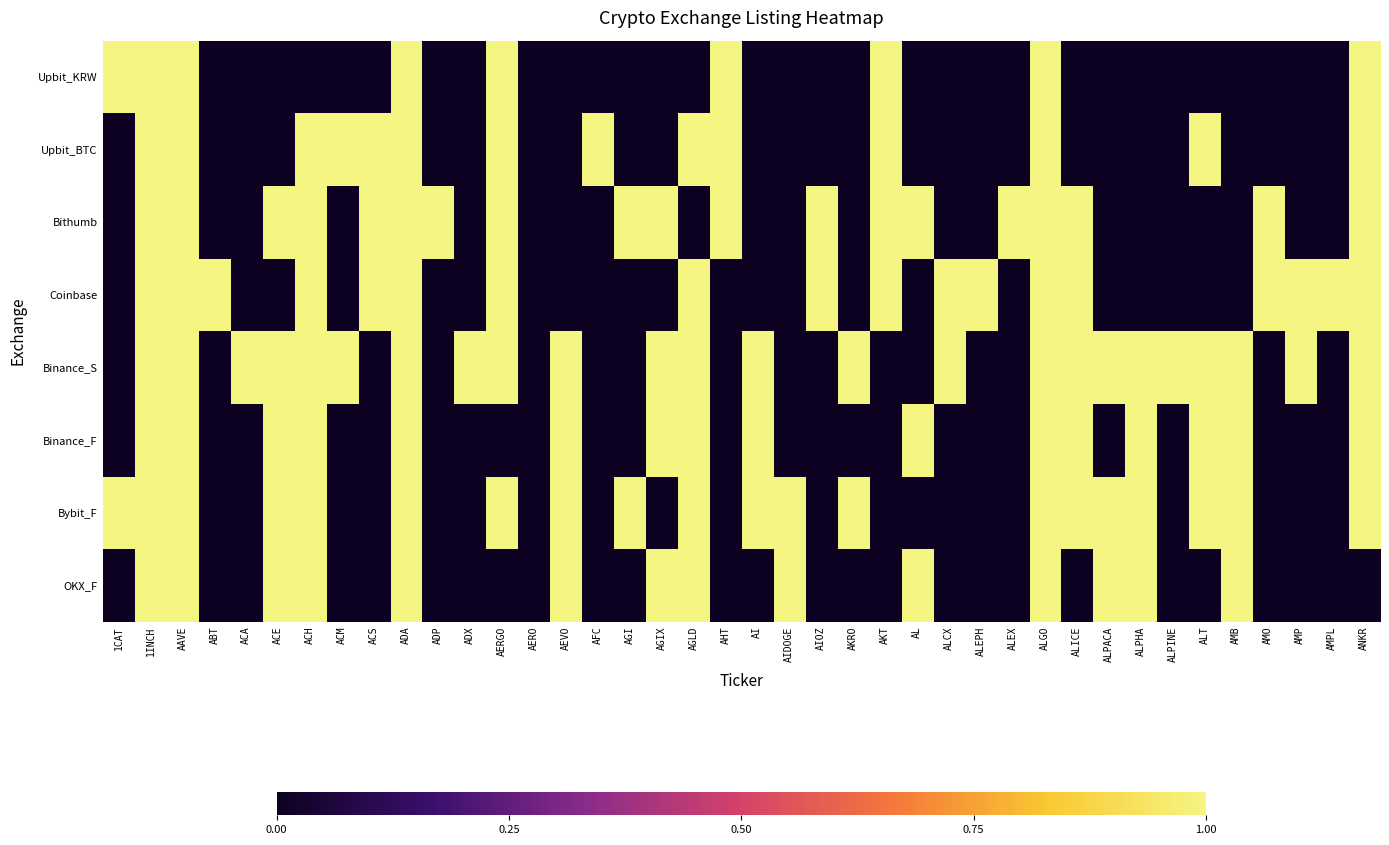

Reading left to right, transcribe all the data shown in this chart.

Upbit_KRW: 1CAT=1	1INCH=1	AAVE=1	ABT=0	ACA=0	ACE=0	ACH=0	ACM=0	ACS=0	ADA=1	ADP=0	ADX=0	AERGO=1	AERO=0	AEVO=0	AFC=0	AGI=0	AGIX=0	AGLD=0	AHT=1	AI=0	AIDOGE=0	AIOZ=0	AKRO=0	AKT=1	AL=0	ALCX=0	ALEPH=0	ALEX=0	ALGO=1	ALICE=0	ALPACA=0	ALPHA=0	ALPINE=0	ALT=0	AMB=0	AMO=0	AMP=0	AMPL=0	ANKR=1
Upbit_BTC: 1CAT=0	1INCH=1	AAVE=1	ABT=0	ACA=0	ACE=0	ACH=1	ACM=1	ACS=1	ADA=1	ADP=0	ADX=0	AERGO=1	AERO=0	AEVO=0	AFC=1	AGI=0	AGIX=0	AGLD=1	AHT=1	AI=0	AIDOGE=0	AIOZ=0	AKRO=0	AKT=1	AL=0	ALCX=0	ALEPH=0	ALEX=0	ALGO=1	ALICE=0	ALPACA=0	ALPHA=0	ALPINE=0	ALT=1	AMB=0	AMO=0	AMP=0	AMPL=0	ANKR=1
Bithumb: 1CAT=0	1INCH=1	AAVE=1	ABT=0	ACA=0	ACE=1	ACH=1	ACM=0	ACS=1	ADA=1	ADP=1	ADX=0	AERGO=1	AERO=0	AEVO=0	AFC=0	AGI=1	AGIX=1	AGLD=0	AHT=1	AI=0	AIDOGE=0	AIOZ=1	AKRO=0	AKT=1	AL=1	ALCX=0	ALEPH=0	ALEX=1	ALGO=1	ALICE=1	ALPACA=0	ALPHA=0	ALPINE=0	ALT=0	AMB=0	AMO=1	AMP=0	AMPL=0	ANKR=1
Coinbase: 1CAT=0	1INCH=1	AAVE=1	ABT=1	ACA=0	ACE=0	ACH=1	ACM=0	ACS=1	ADA=1	ADP=0	ADX=0	AERGO=1	AERO=0	AEVO=0	AFC=0	AGI=0	AGIX=0	AGLD=1	AHT=0	AI=0	AIDOGE=0	AIOZ=1	AKRO=0	AKT=1	AL=0	ALCX=1	ALEPH=1	ALEX=0	ALGO=1	ALICE=1	ALPACA=0	ALPHA=0	ALPINE=0	ALT=0	AMB=0	AMO=1	AMP=1	AMPL=1	ANKR=1
Binance_S: 1CAT=0	1INCH=1	AAVE=1	ABT=0	ACA=1	ACE=1	ACH=1	ACM=1	ACS=0	ADA=1	ADP=0	ADX=1	AERGO=1	AERO=0	AEVO=1	AFC=0	AGI=0	AGIX=1	AGLD=1	AHT=0	AI=1	AIDOGE=0	AIOZ=0	AKRO=1	AKT=0	AL=0	ALCX=1	ALEPH=0	ALEX=0	ALGO=1	ALICE=1	ALPACA=1	ALPHA=1	ALPINE=1	ALT=1	AMB=1	AMO=0	AMP=1	AMPL=0	ANKR=1
Binance_F: 1CAT=0	1INCH=1	AAVE=1	ABT=0	ACA=0	ACE=1	ACH=1	ACM=0	ACS=0	ADA=1	ADP=0	ADX=0	AERGO=0	AERO=0	AEVO=1	AFC=0	AGI=0	AGIX=1	AGLD=1	AHT=0	AI=1	AIDOGE=0	AIOZ=0	AKRO=0	AKT=0	AL=1	ALCX=0	ALEPH=0	ALEX=0	ALGO=1	ALICE=1	ALPACA=0	ALPHA=1	ALPINE=0	ALT=1	AMB=1	AMO=0	AMP=0	AMPL=0	ANKR=1
Bybit_F: 1CAT=1	1INCH=1	AAVE=1	ABT=0	ACA=0	ACE=1	ACH=1	ACM=0	ACS=0	ADA=1	ADP=0	ADX=0	AERGO=1	AERO=0	AEVO=1	AFC=0	AGI=1	AGIX=0	AGLD=1	AHT=0	AI=1	AIDOGE=1	AIOZ=0	AKRO=1	AKT=0	AL=0	ALCX=0	ALEPH=0	ALEX=0	ALGO=1	ALICE=1	ALPACA=1	ALPHA=1	ALPINE=0	ALT=1	AMB=1	AMO=0	AMP=0	AMPL=0	ANKR=1
OKX_F: 1CAT=0	1INCH=1	AAVE=1	ABT=0	ACA=0	ACE=1	ACH=1	ACM=0	ACS=0	ADA=1	ADP=0	ADX=0	AERGO=0	AERO=0	AEVO=1	AFC=0	AGI=0	AGIX=1	AGLD=1	AHT=0	AI=0	AIDOGE=1	AIOZ=0	AKRO=0	AKT=0	AL=1	ALCX=0	ALEPH=0	ALEX=0	ALGO=1	ALICE=0	ALPACA=1	ALPHA=1	ALPINE=0	ALT=0	AMB=1	AMO=0	AMP=0	AMPL=0	ANKR=0